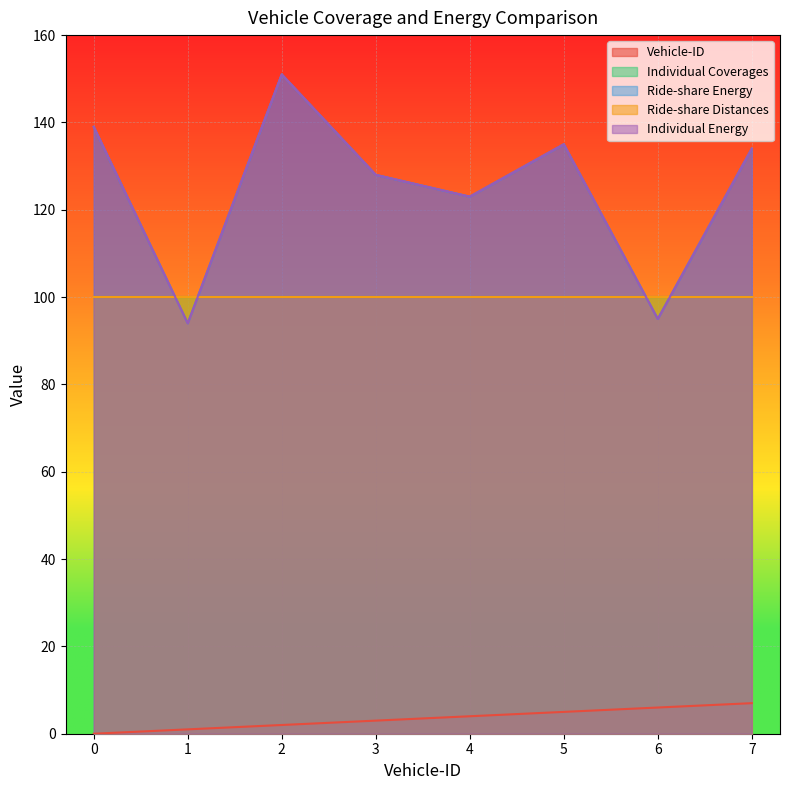

Count the number of categories in the chart.

8